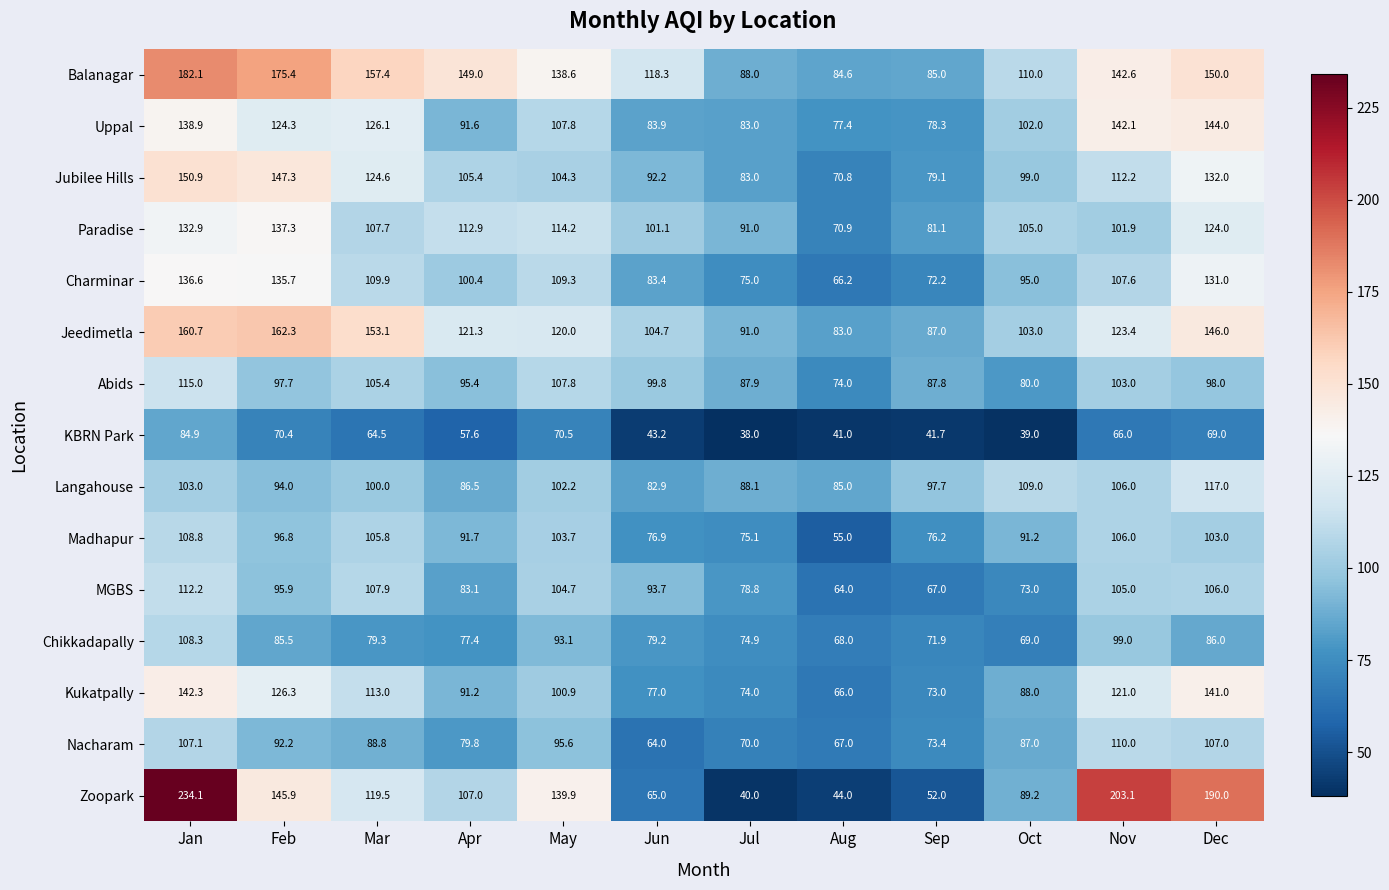

How many categories are shown in the chart?

12